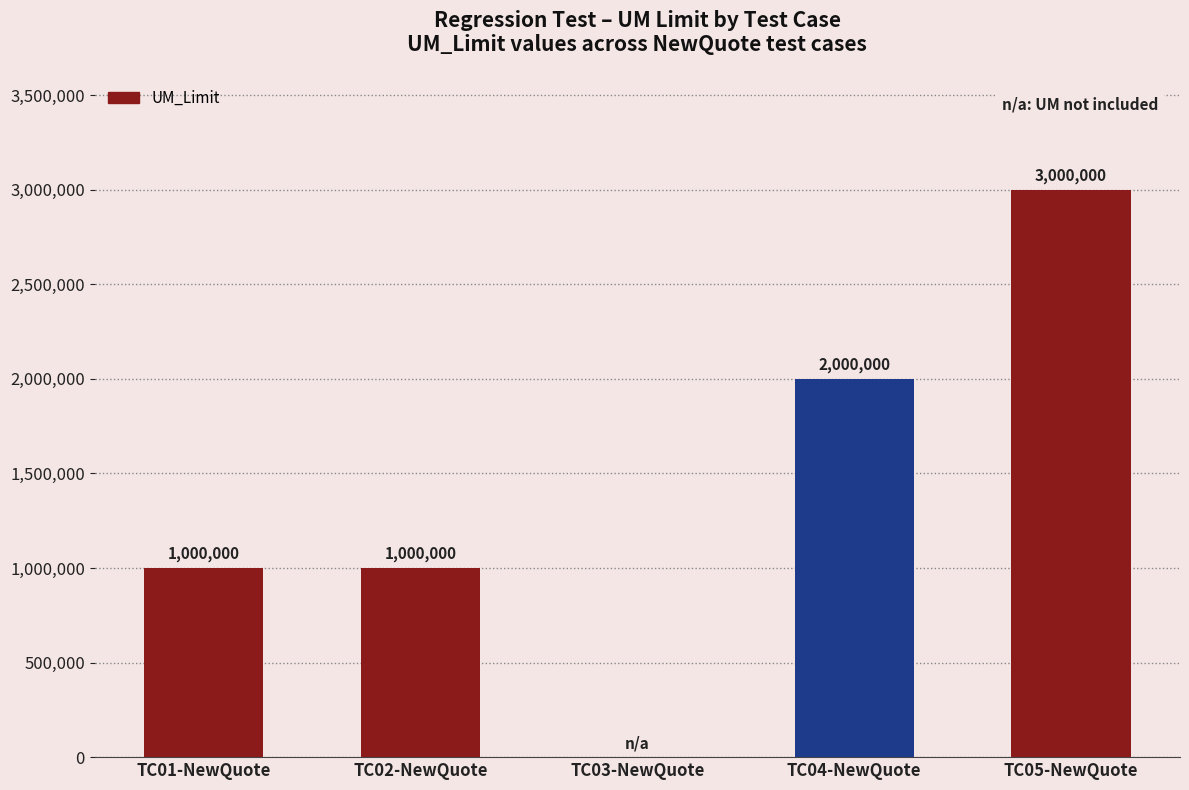

What is the change in value from TC01-NewQuote to TC03-NewQuote?

-1000000